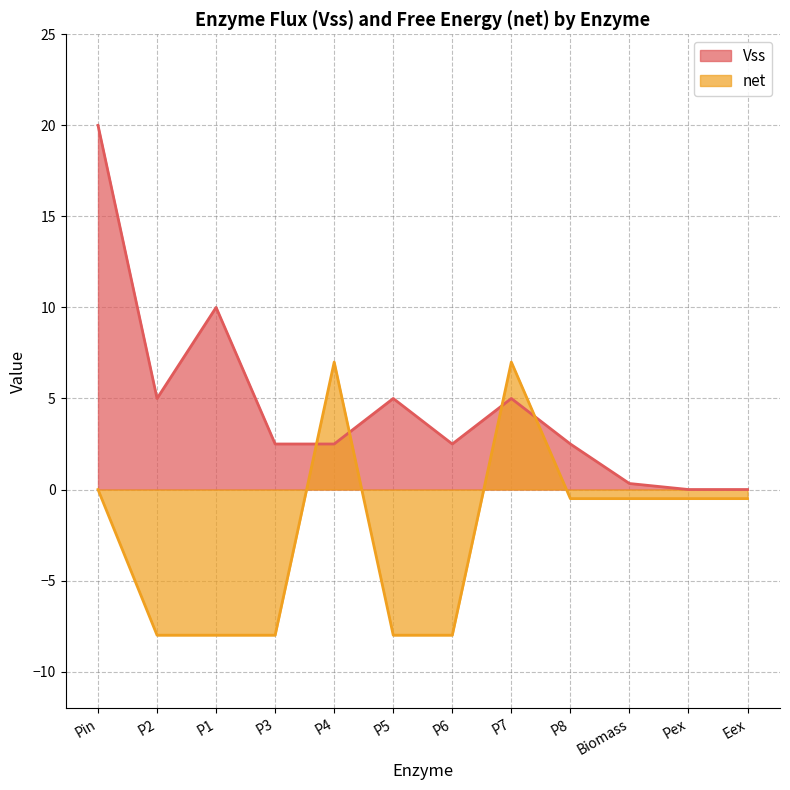

What is the difference between the maximum and second lowest values in the Vss series?

20.0